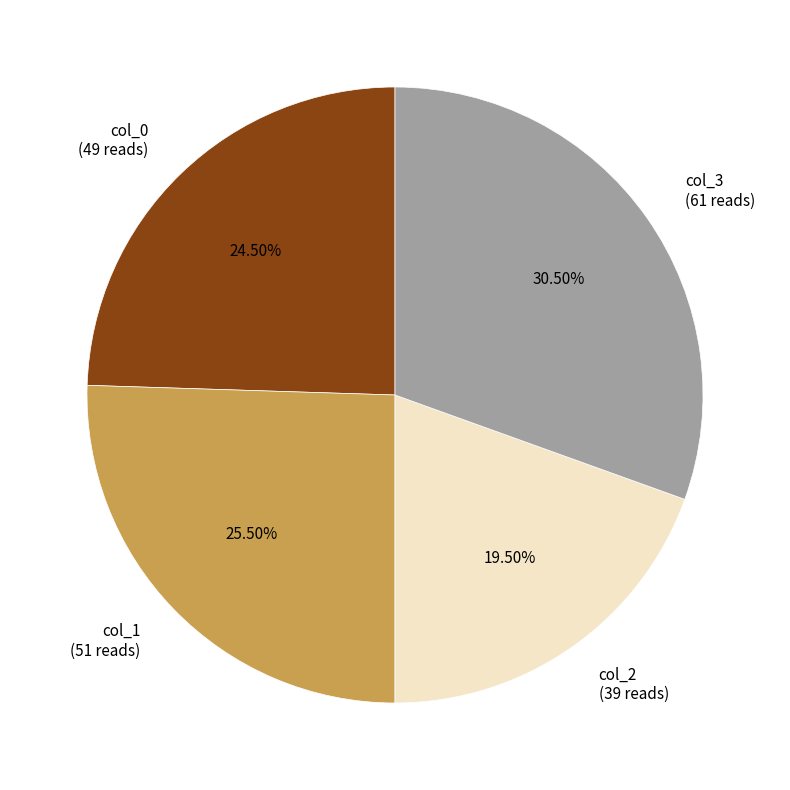

What is the smallest slice in the pie chart?

col_2